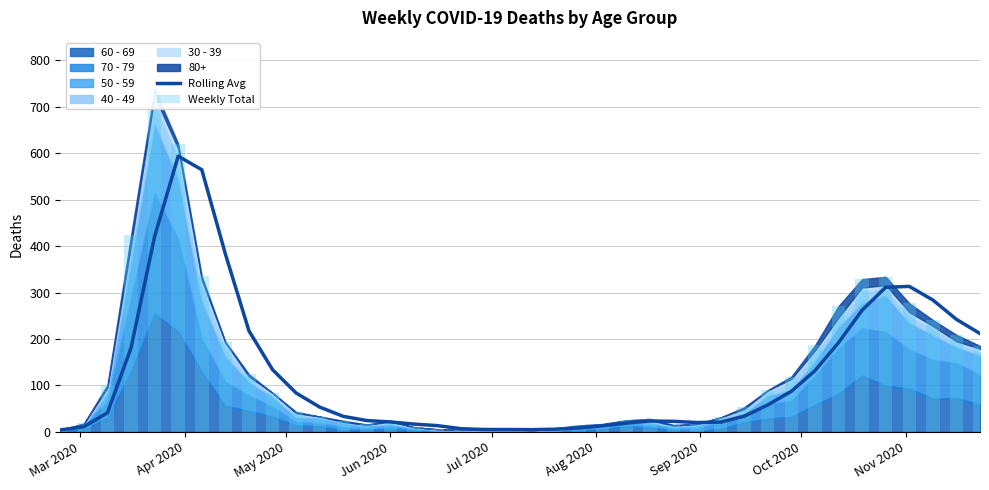

Which series has the largest total across all categories?

Weekly Total